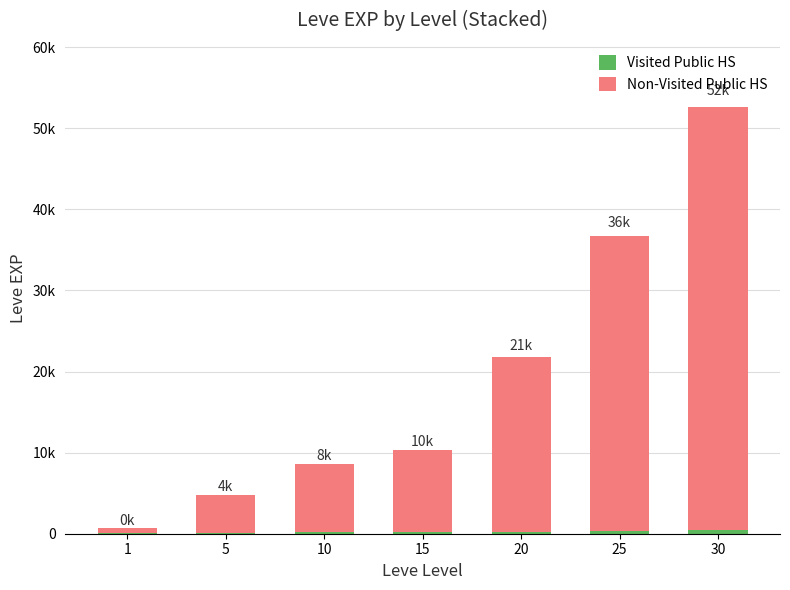

Are the bars grouped side by side (vs. stacked)?

No